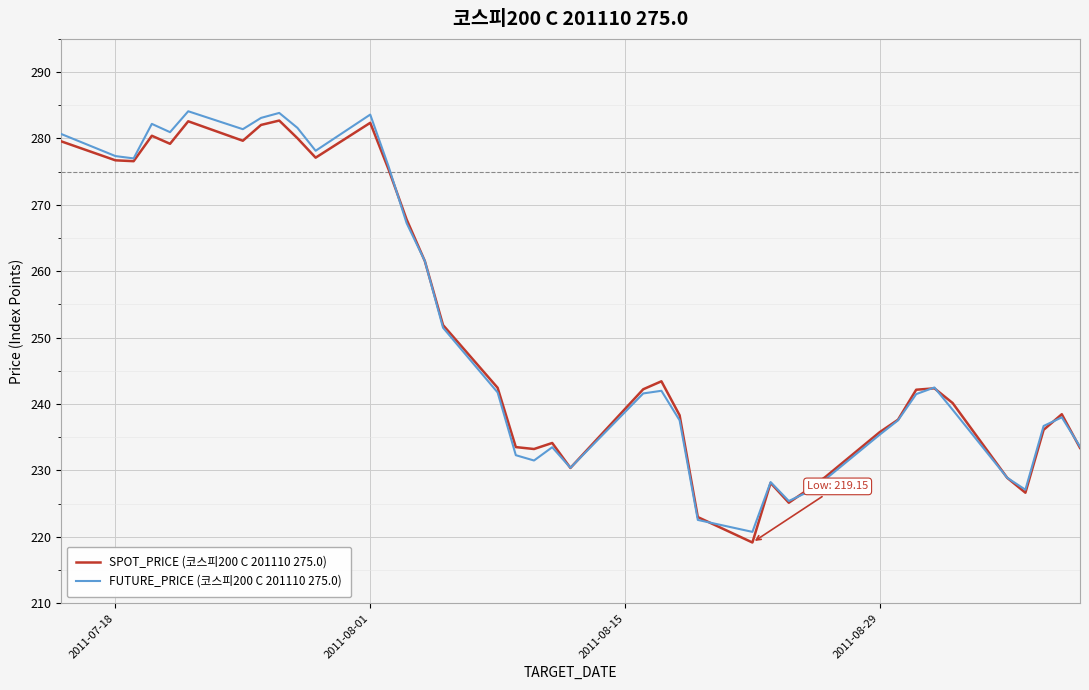

Rank the series by their maximum value, from lowest to highest.

SPOT_PRICE (코스피200 C 201110 275.0), FUTURE_PRICE (코스피200 C 201110 275.0)